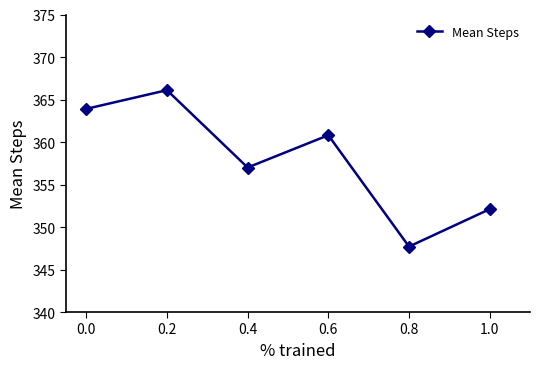

The value at 0.6 is 360.8. True or false?

True